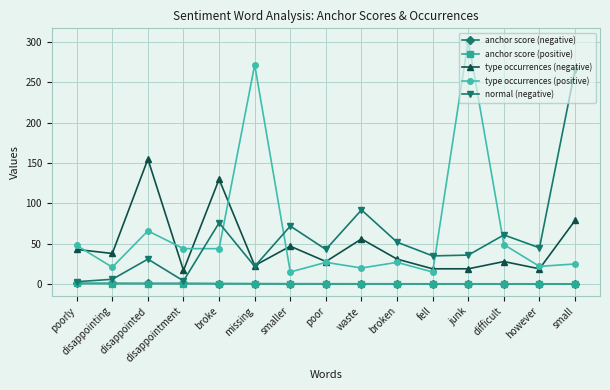

Where does the type occurrences (positive) series first go above 27?

poorly